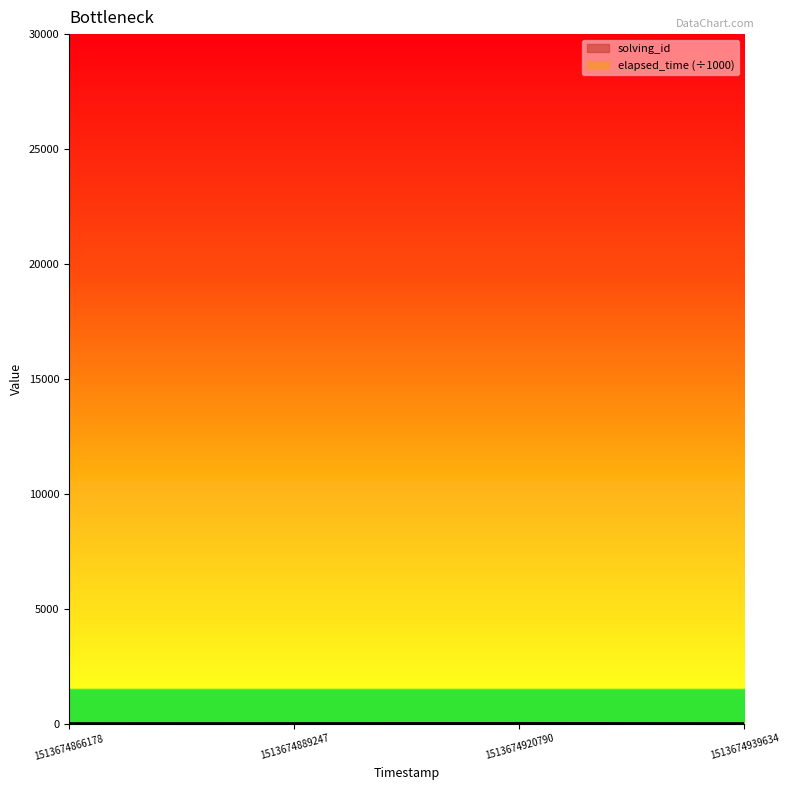

Rank the series by their average value, from lowest to highest.

solving_id, elapsed_time